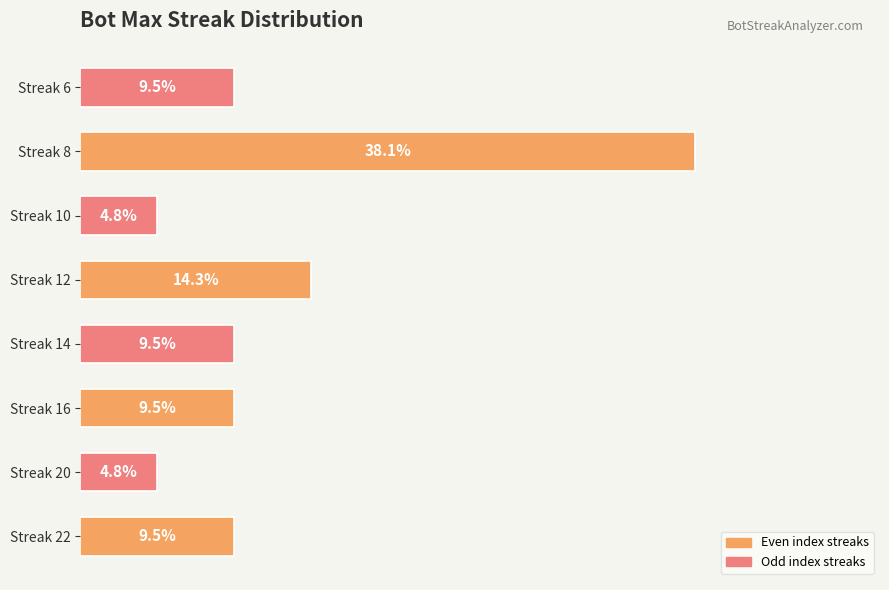

Which has a higher value, Streak 6 or Streak 10?

Streak 6